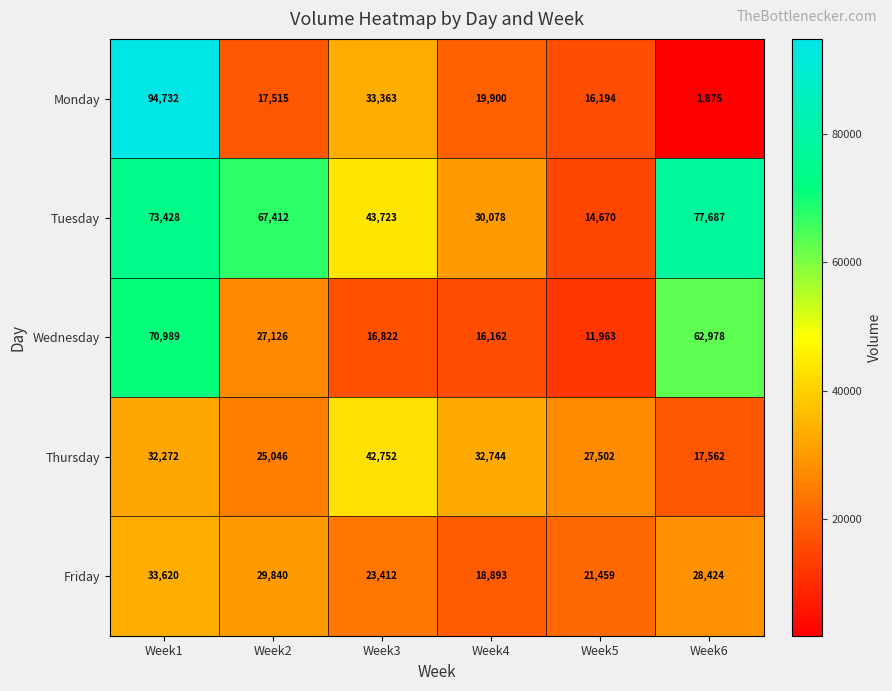

What is the difference between the highest and lowest values at Week2?

49897